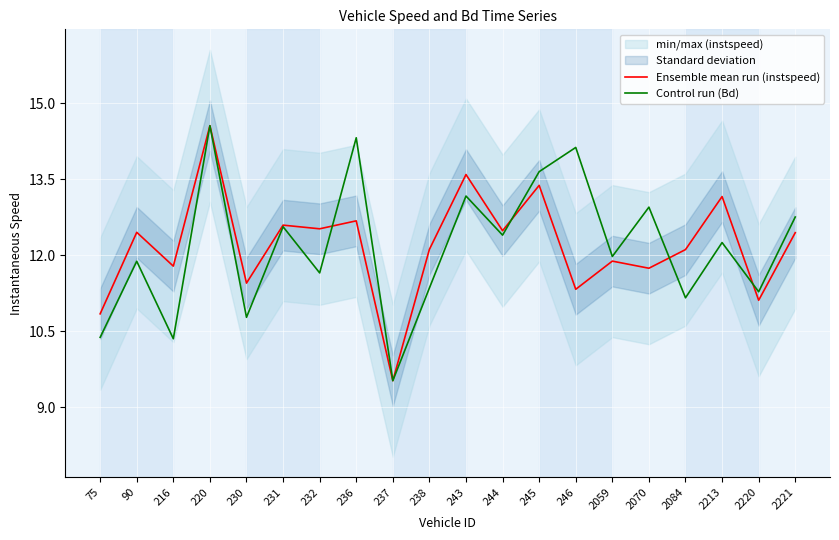

Where do Control run (Bd) and Ensemble mean run (instspeed) first cross each other?

232 and 236